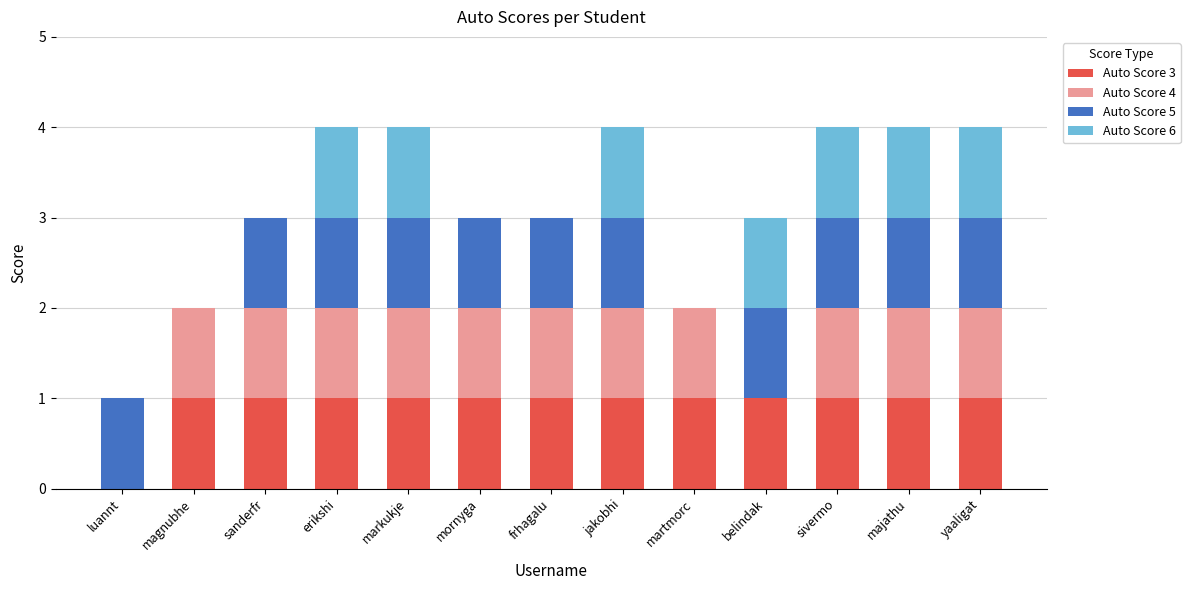

How many data points does each series have?

13